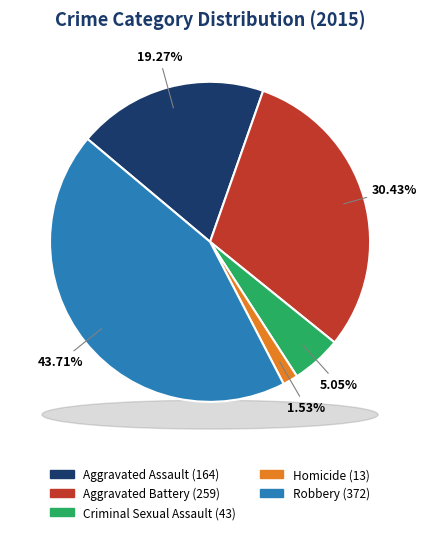

True or false: Aggravated Battery accounts for 37% of the total.

False